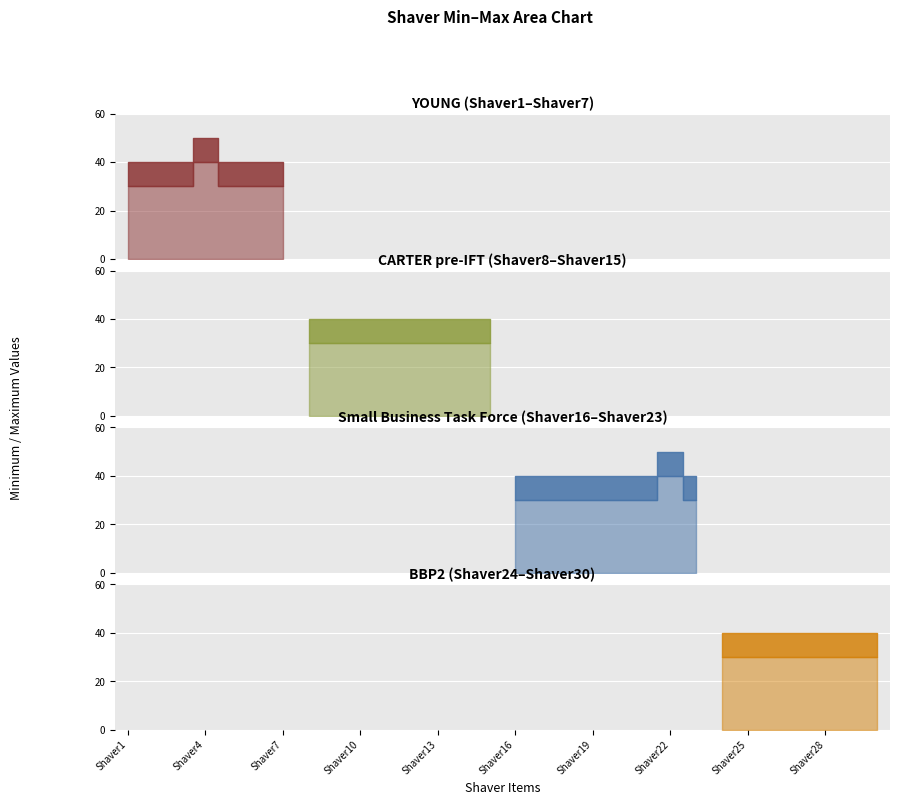

In Minimium, how many points are higher than both neighbors (excluding endpoints)?

2